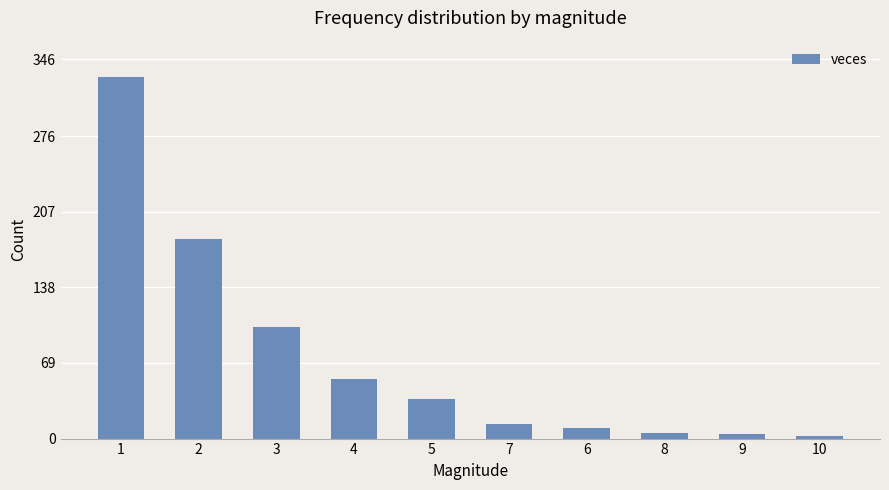

What is the difference between the second highest and second lowest values?

178